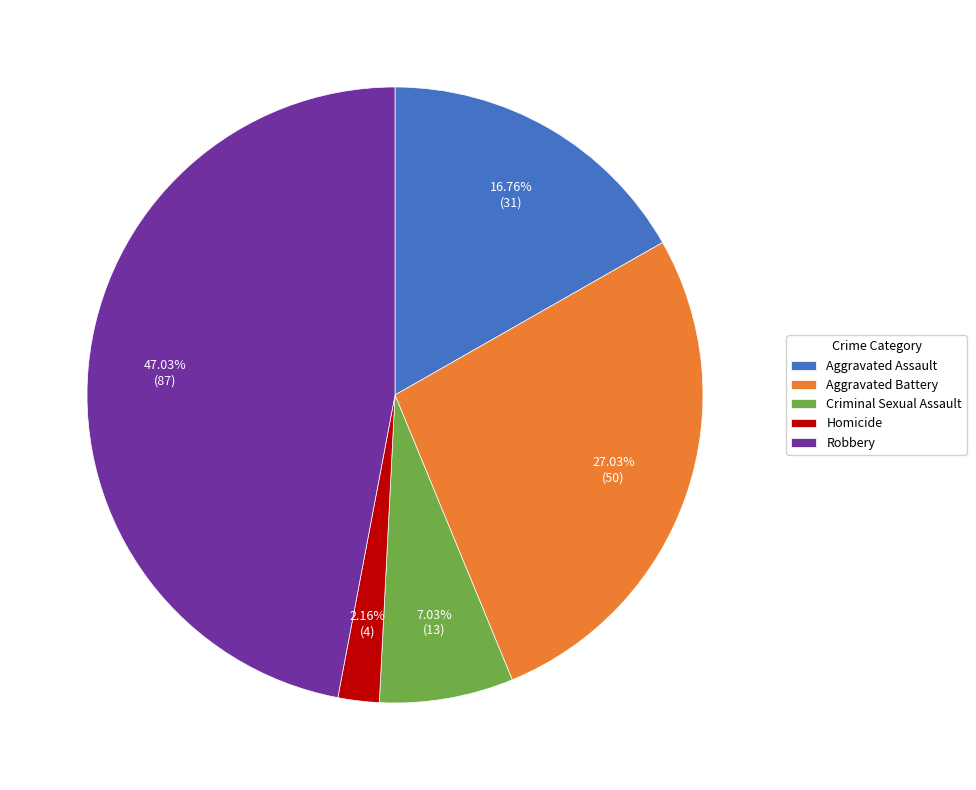

Rank the categories by value from lowest to highest.

Homicide, Criminal Sexual Assault, Aggravated Assault, Aggravated Battery, Robbery